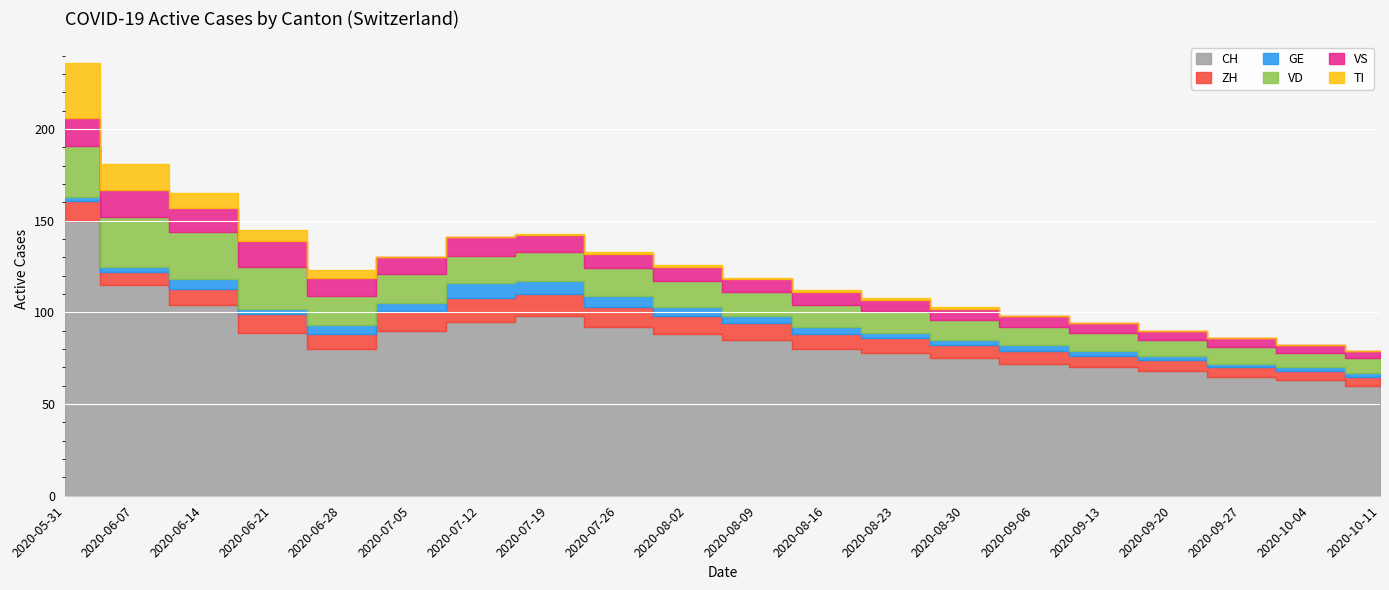

How many data points in VD are less than 14?

10